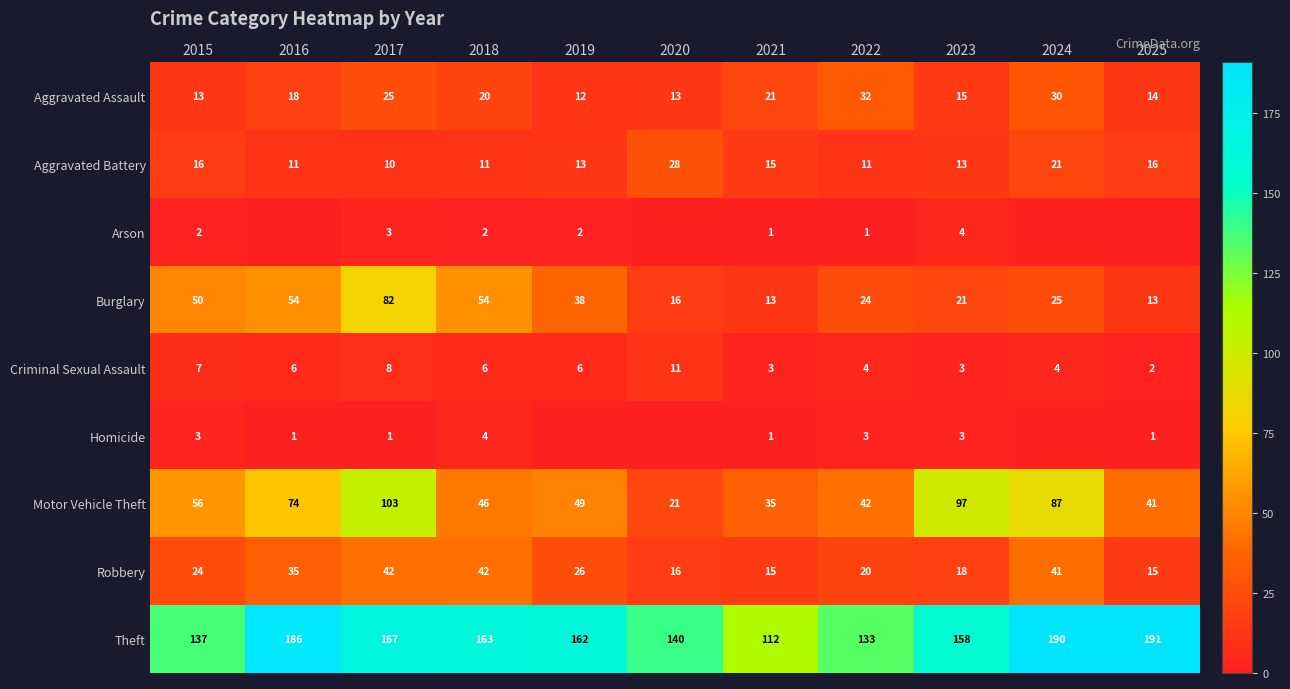

Which category has the highest value in the Criminal Sexual Assault series?

2020